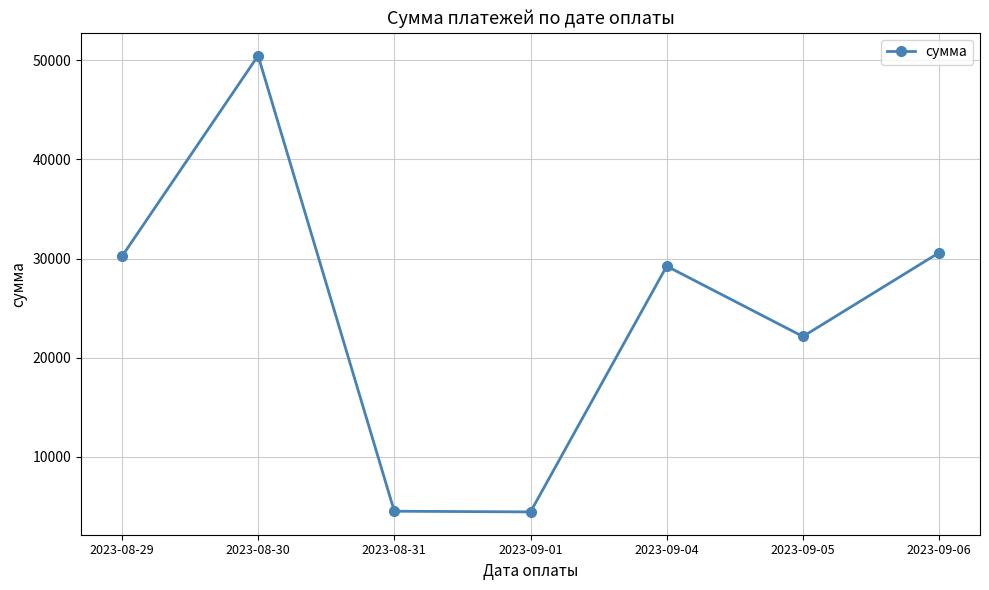

Which category has the highest value across all series?

2023-08-30